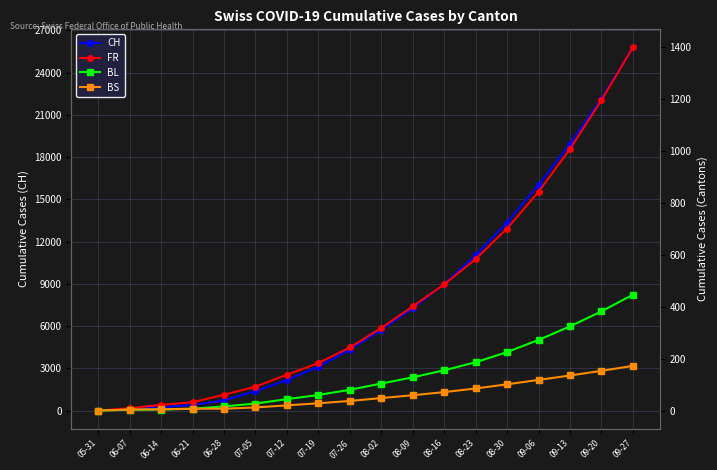

The BL series shows 2 at 06-07. True or false?

False